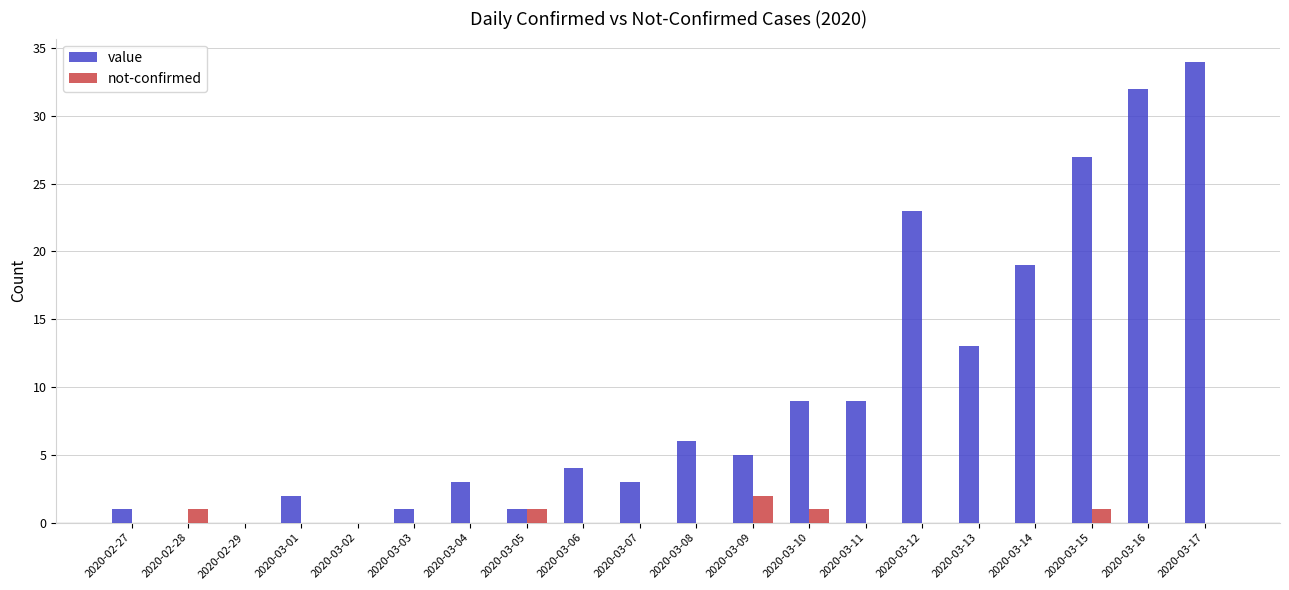

What are all the series names shown in the legend?

value, not-confirmed